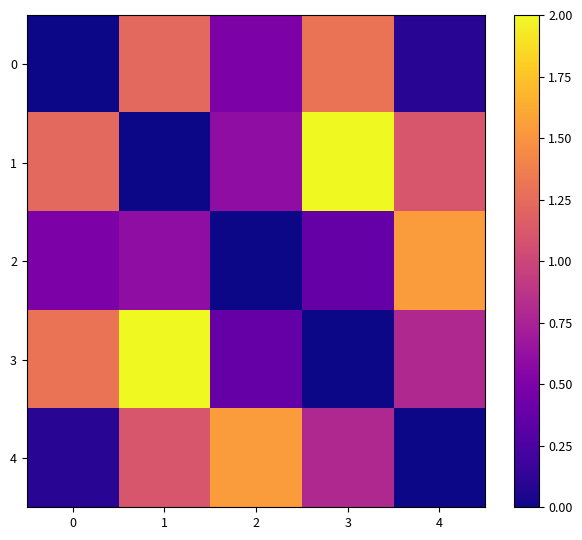

Between 2 and 0, which is larger?

2